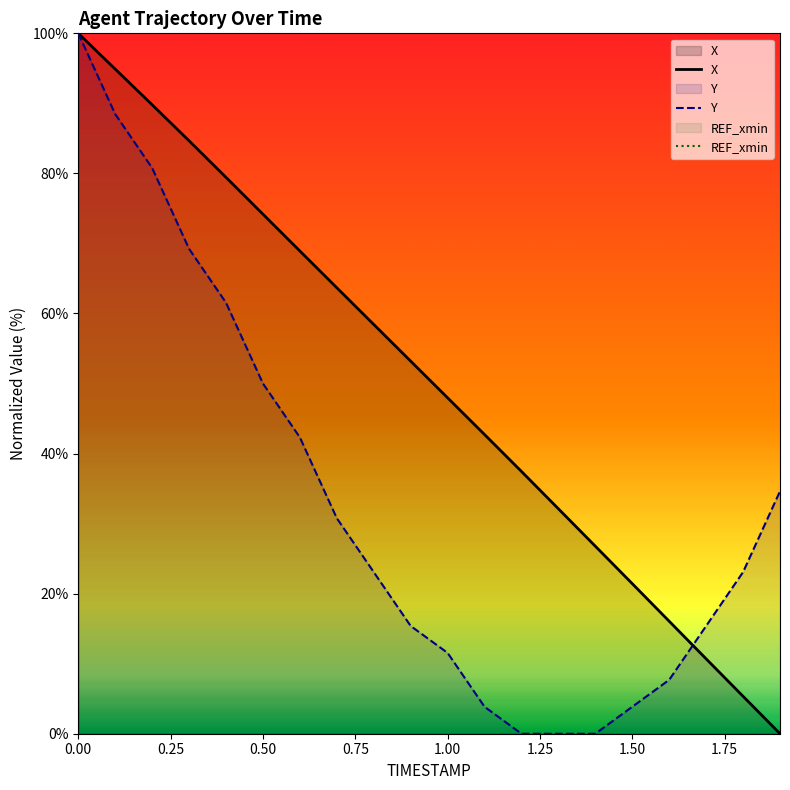

What is the maximum value for X?

100.0